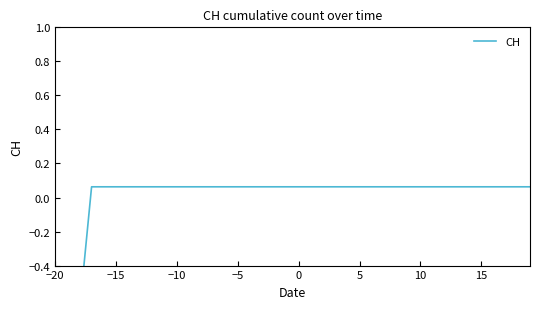

How many lines are shown in the chart?

1